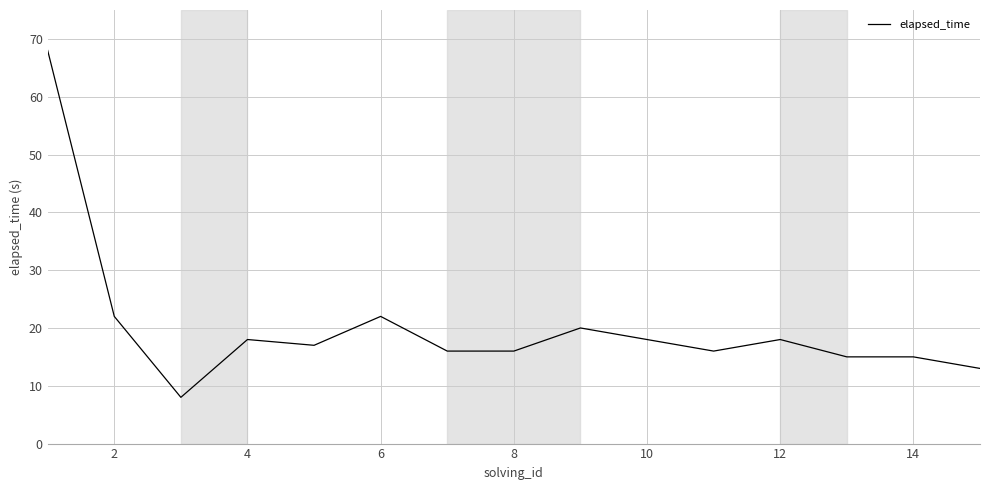

Reading left to right, extract all data points from this chart.

68	22	8	18	17	22	16	16	20	18	16	18	15	15	13